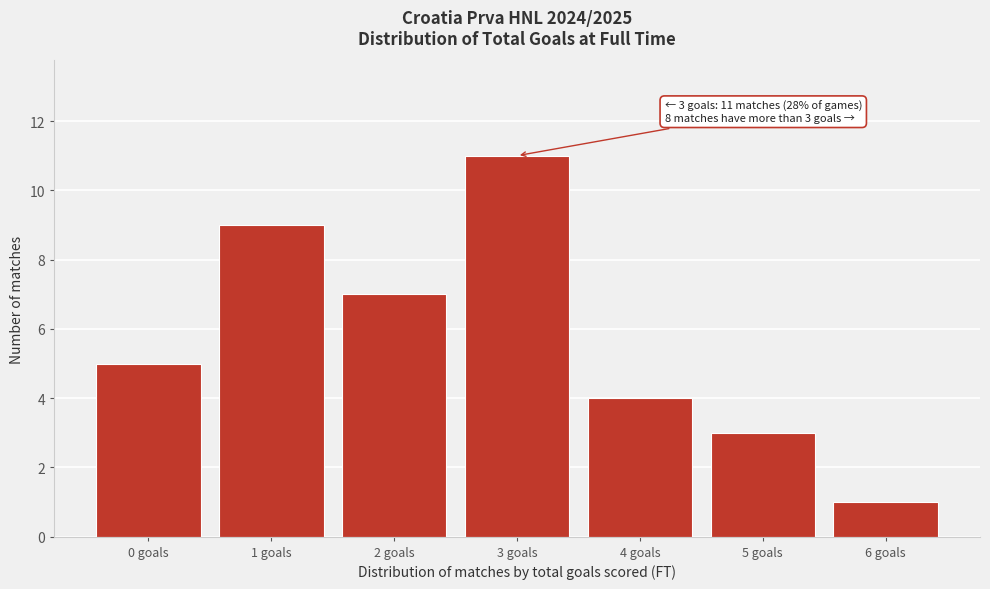

Reading left to right, transcribe all the data shown in this chart.

0 goals=5	1 goals=9	2 goals=7	3 goals=11	4 goals=4	5 goals=3	6 goals=1